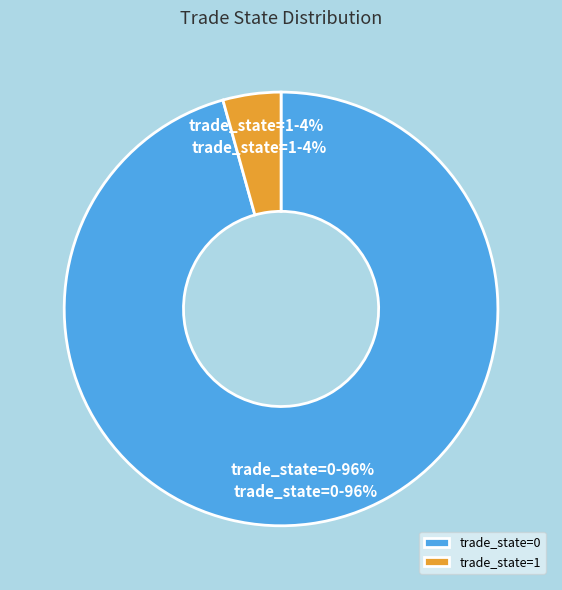

Approximately how many times larger is the value at 0 compared to 1?

22.1